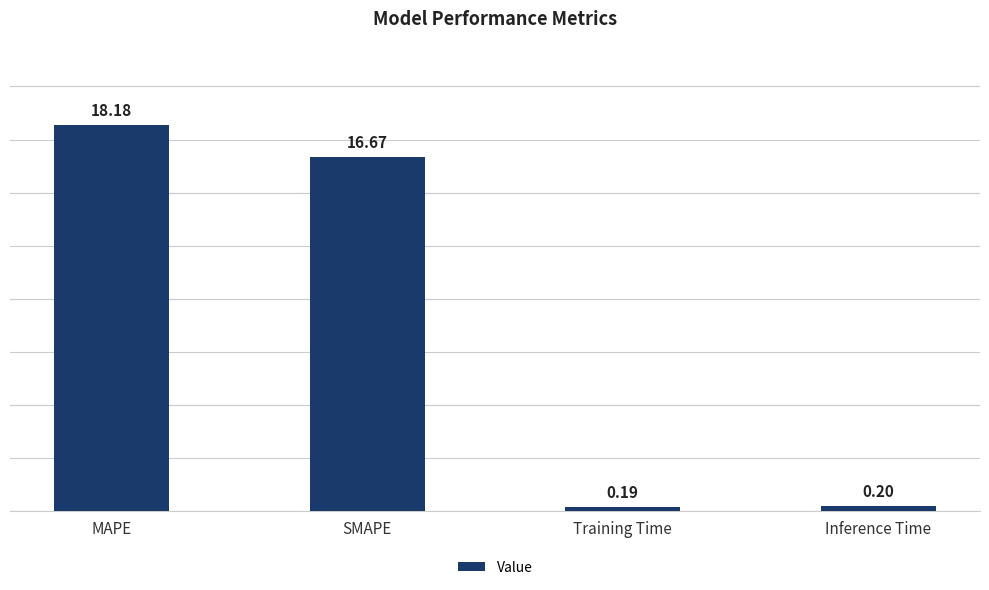

True or false: the data shows 23.9 at SMAPE.

False